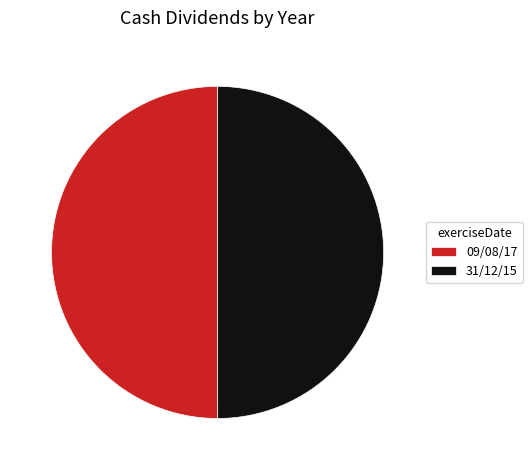

What is the ratio of the value at 31/12/15 to the value at 09/08/17?

1.0